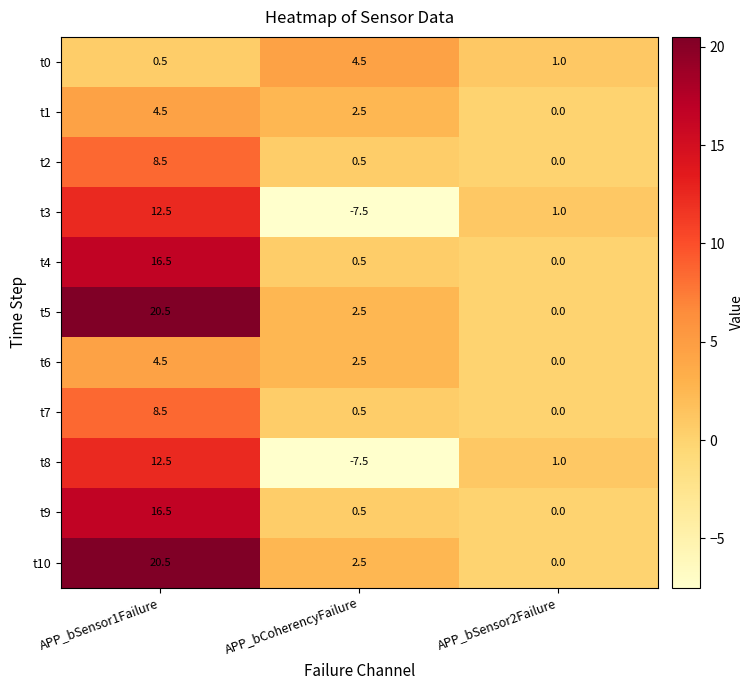

The t6 series shows 3.0 at APP_bSensor2Failure. True or false?

False